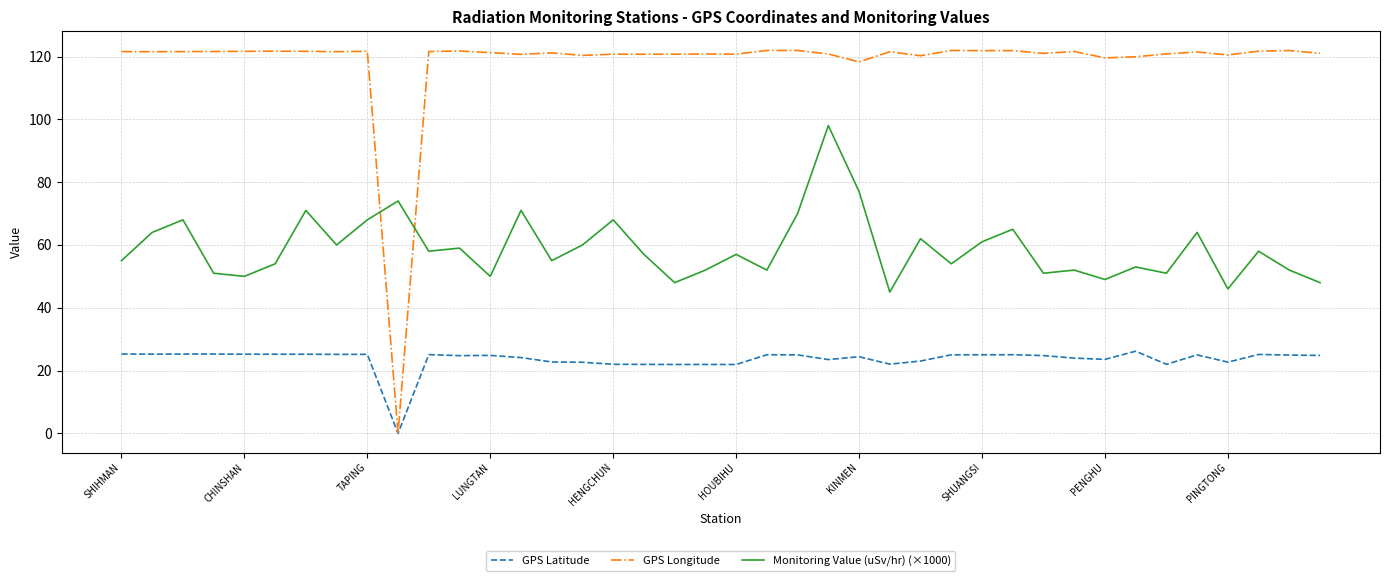

True or false: Monitoring Value (uSv/hr) (×1000) and GPS Latitude cross at least once.

False